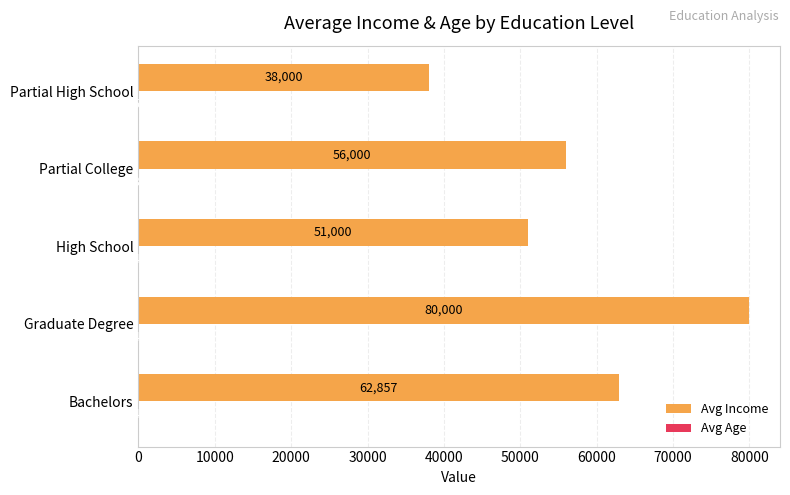

Is it true that Avg Income equals 38000.0 at Partial High School?

True